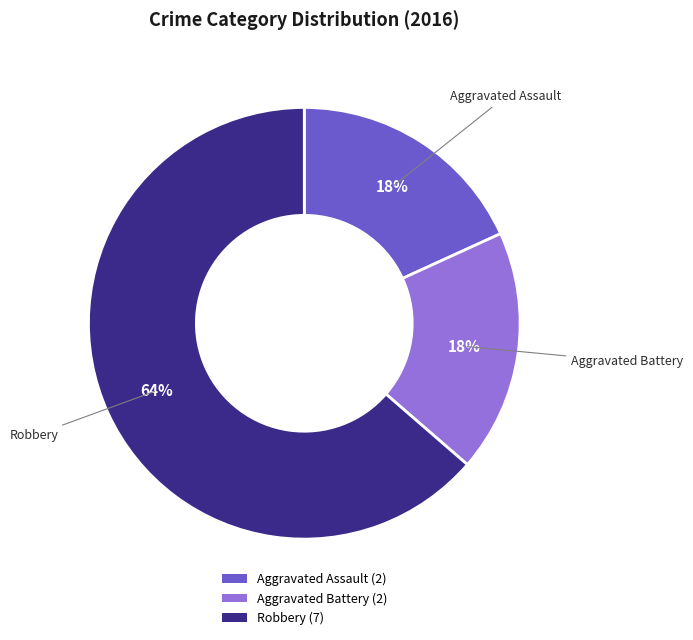

How many slices are in this pie chart?

3